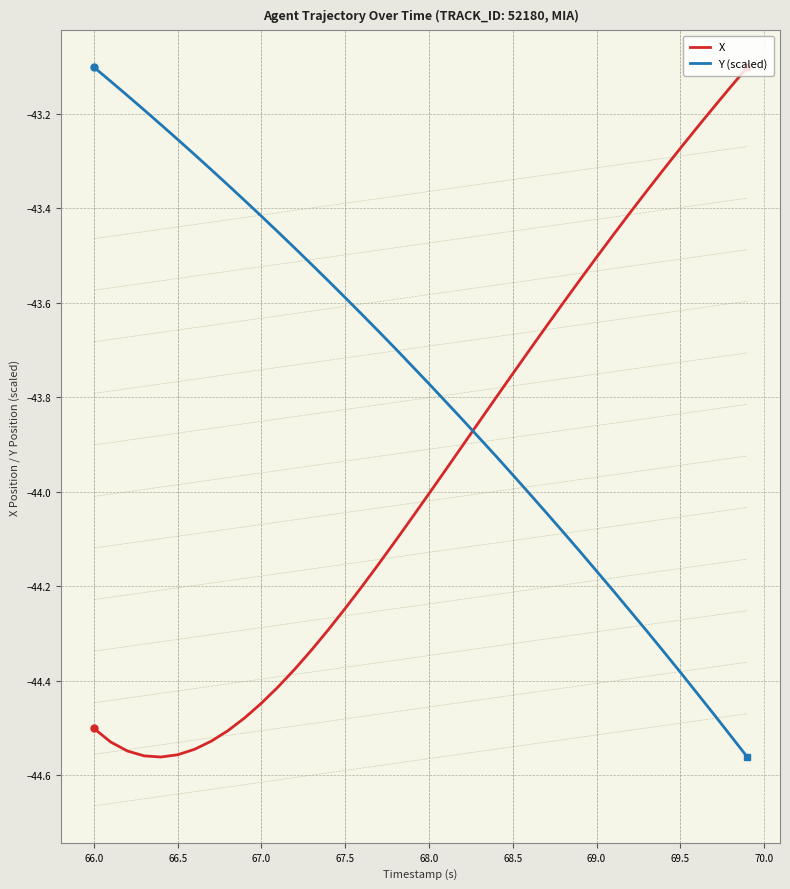

True or false: X and Y (scaled) cross at least once.

True